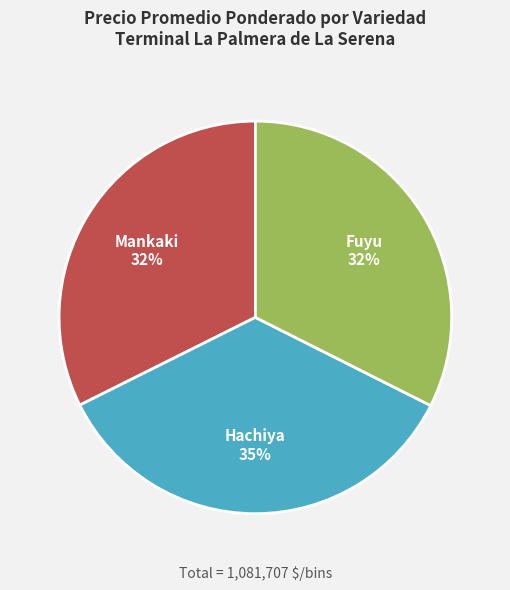

To the nearest percent, what is the combined percentage of Hachiya and Mankaki?

68%